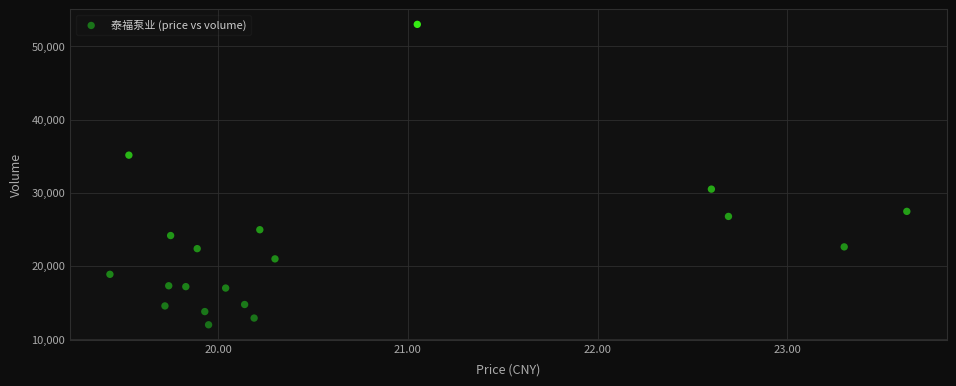

What is the range of Y values (max minus min)?

41098